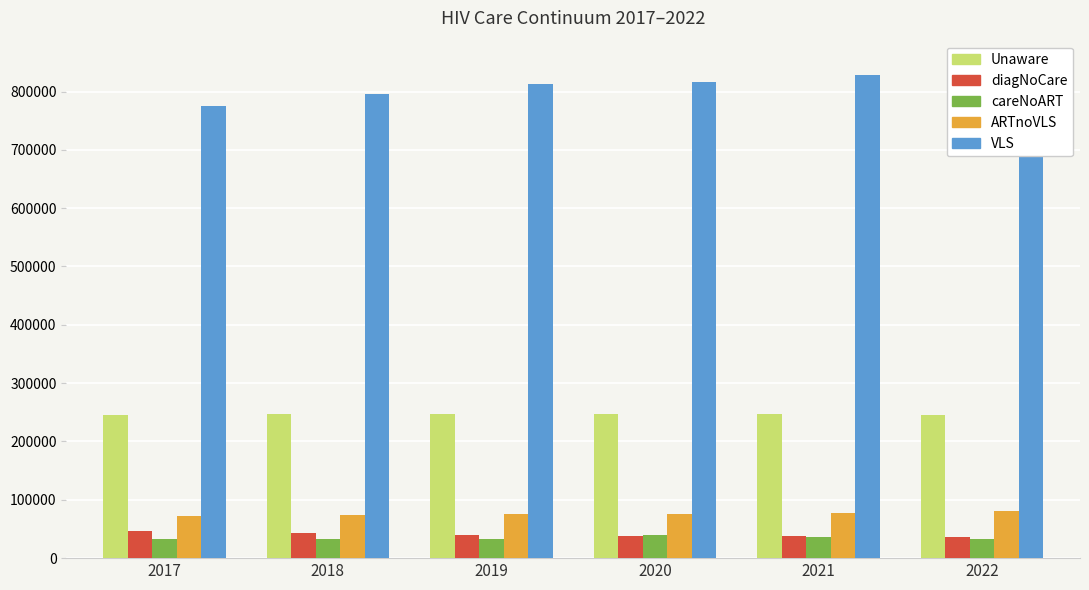

Which category has the lowest value in the VLS series?

2017